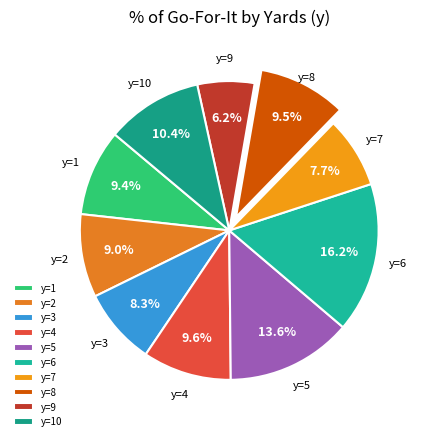

Which has a higher value, y=2 or y=4?

y=4